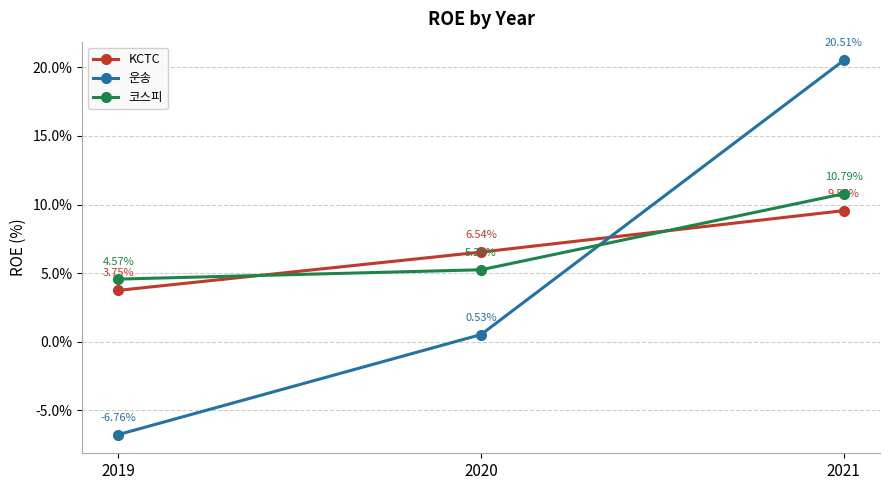

Rank the series at 2021 from lowest to highest value.

KCTC, 코스피, 운송